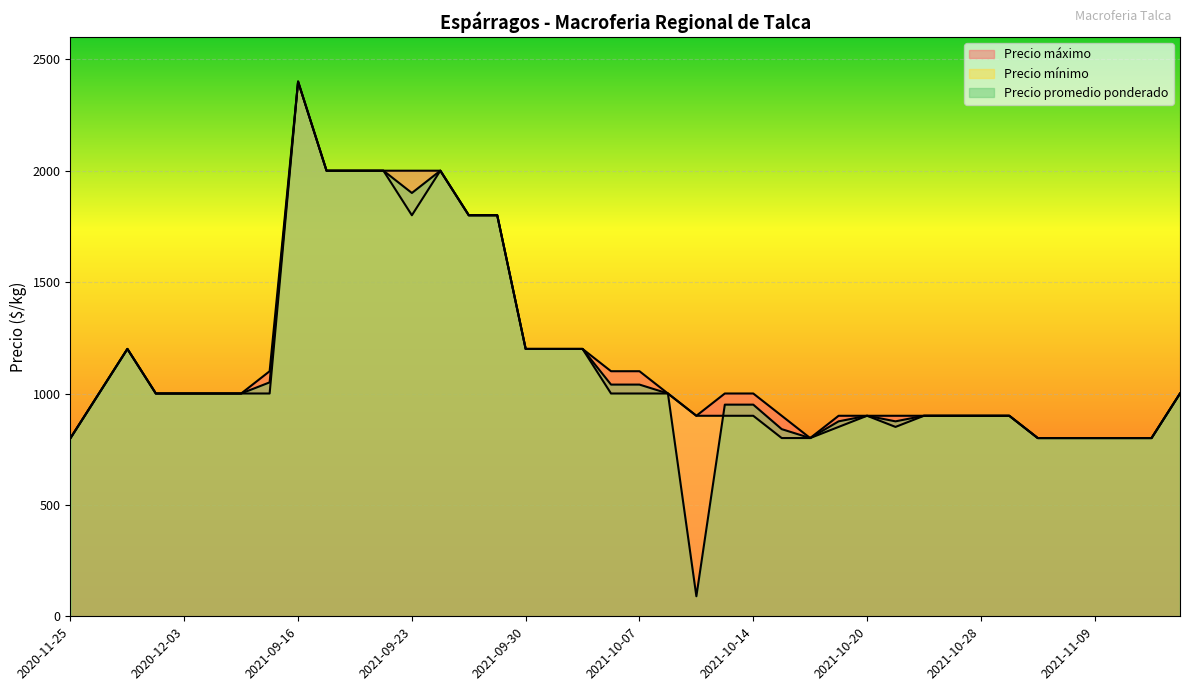

What are all the series names shown in the legend?

Precio máximo, Precio mínimo, Precio promedio ponderado